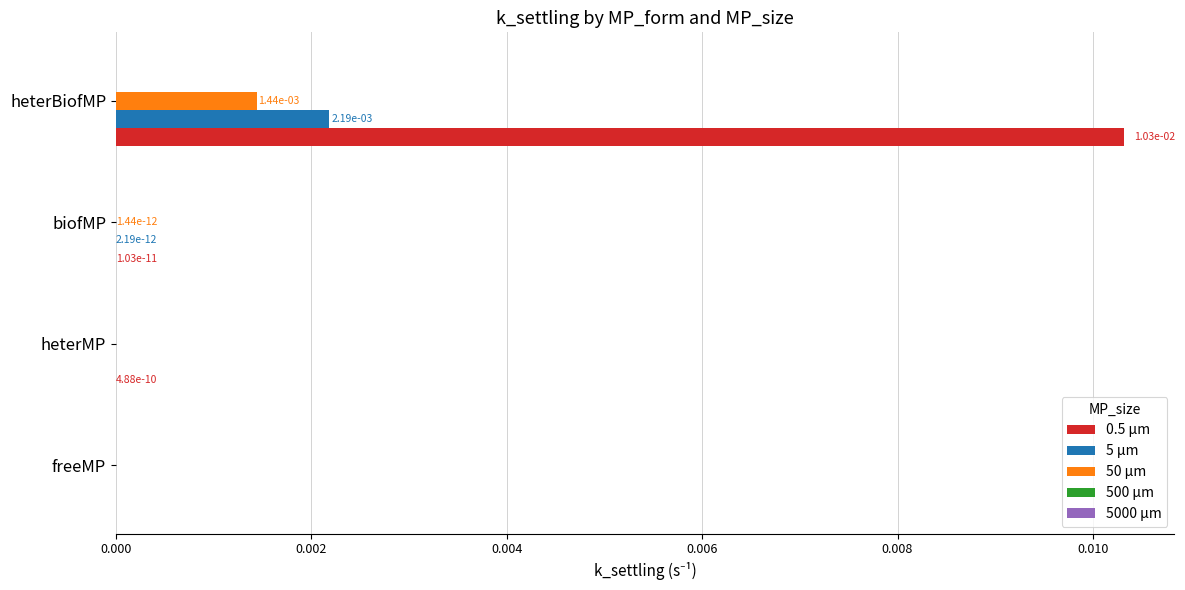

At which category is the sum across all series the highest?

heterBiofMP